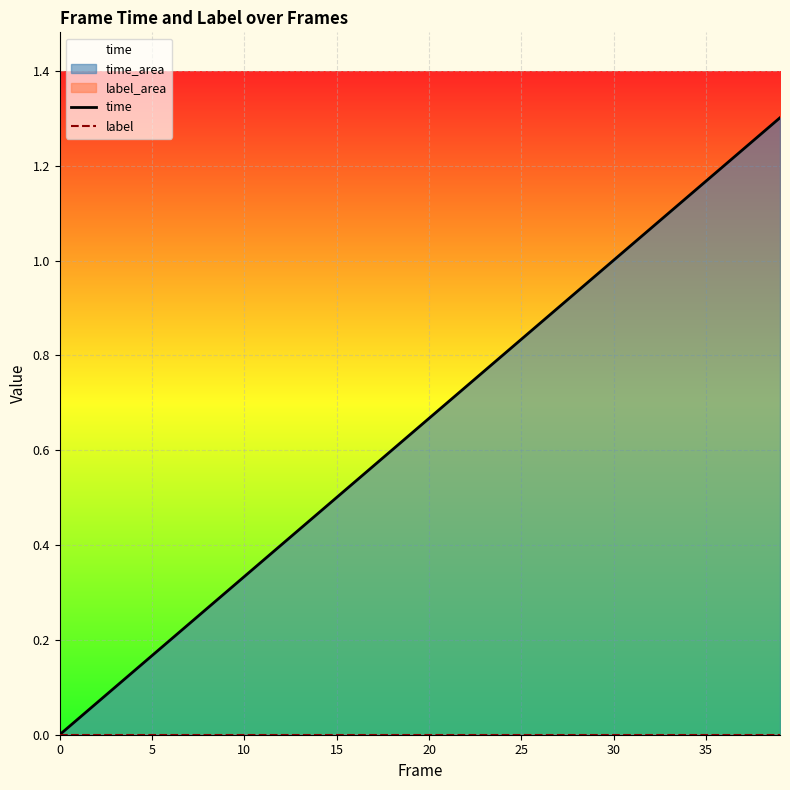

How many distinct data groups are displayed?

2